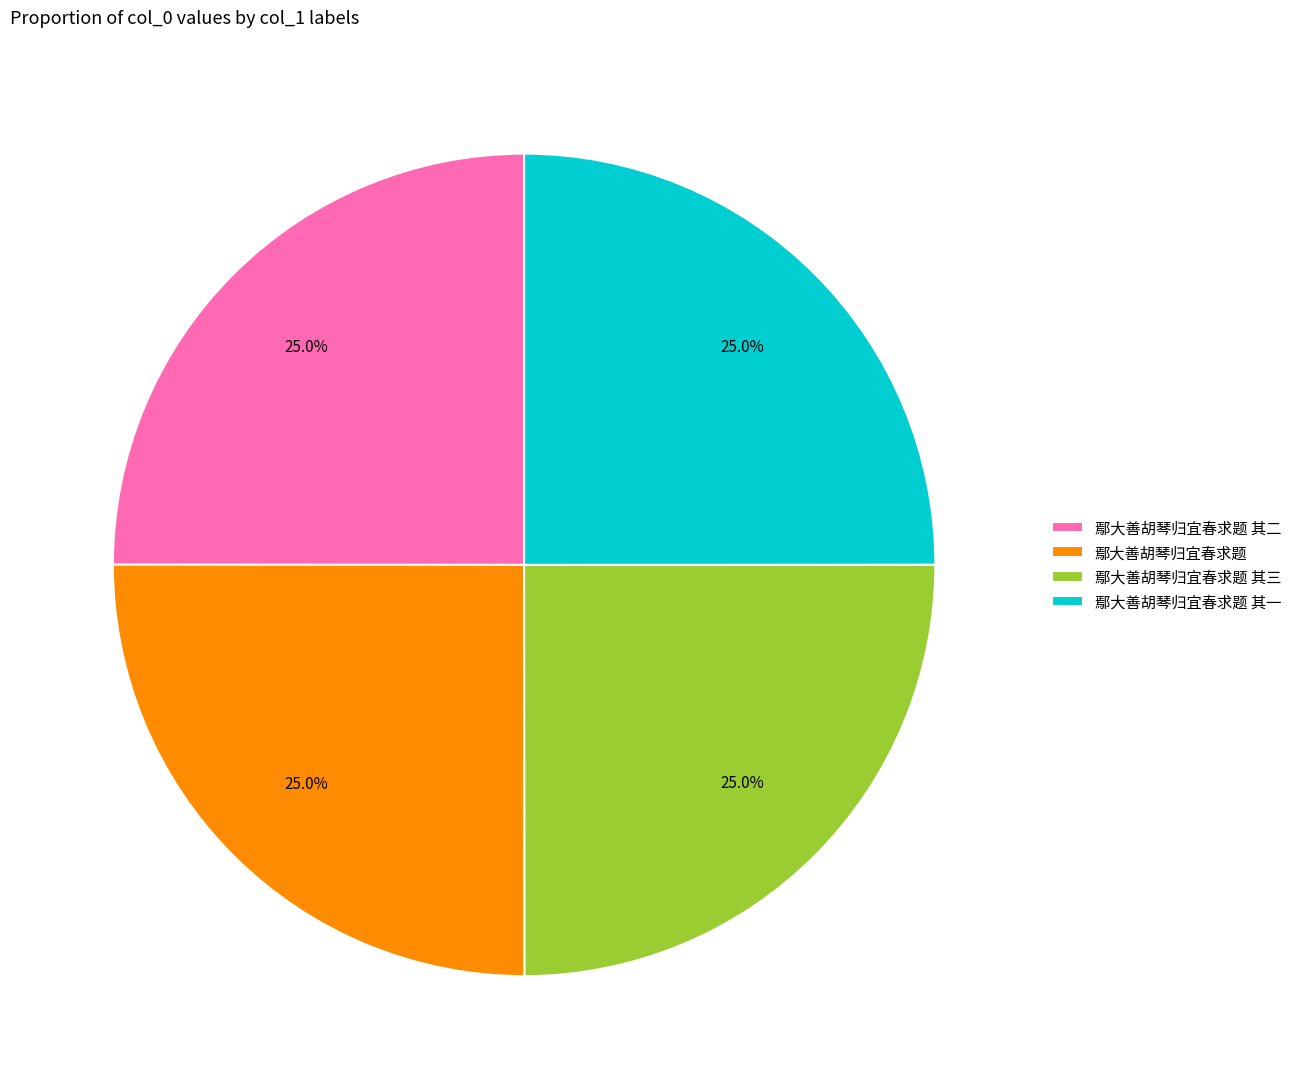

How many segments does this pie chart have?

4